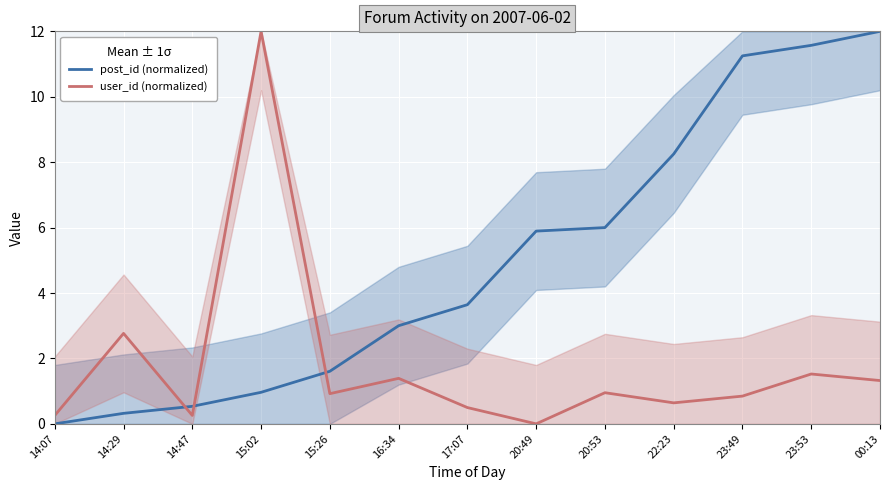

What is the difference between the user_id (normalized) values at 17:07 and 14:29?

2.3